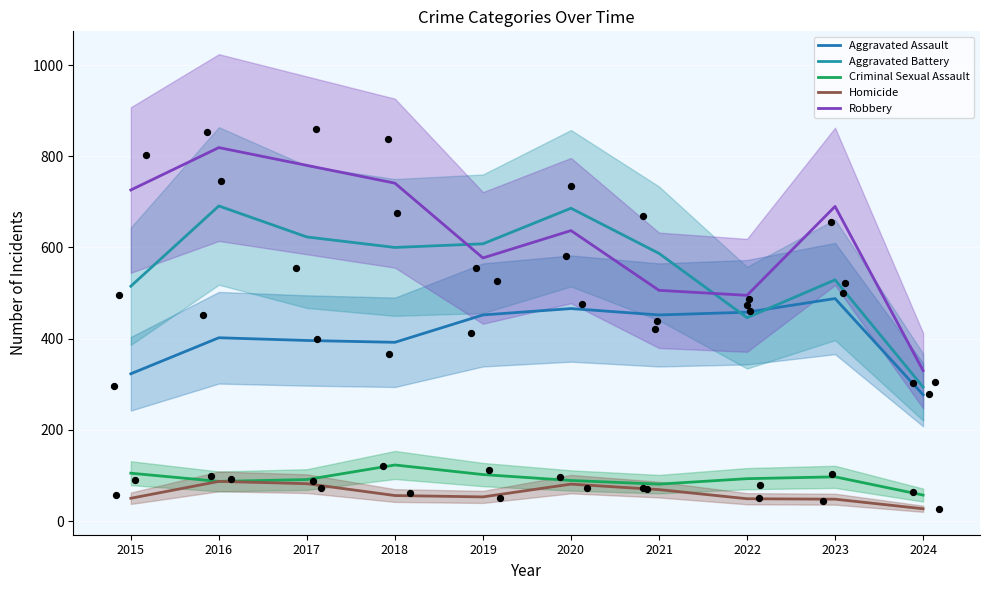

At how many categories does at least one series exceed 746?

2